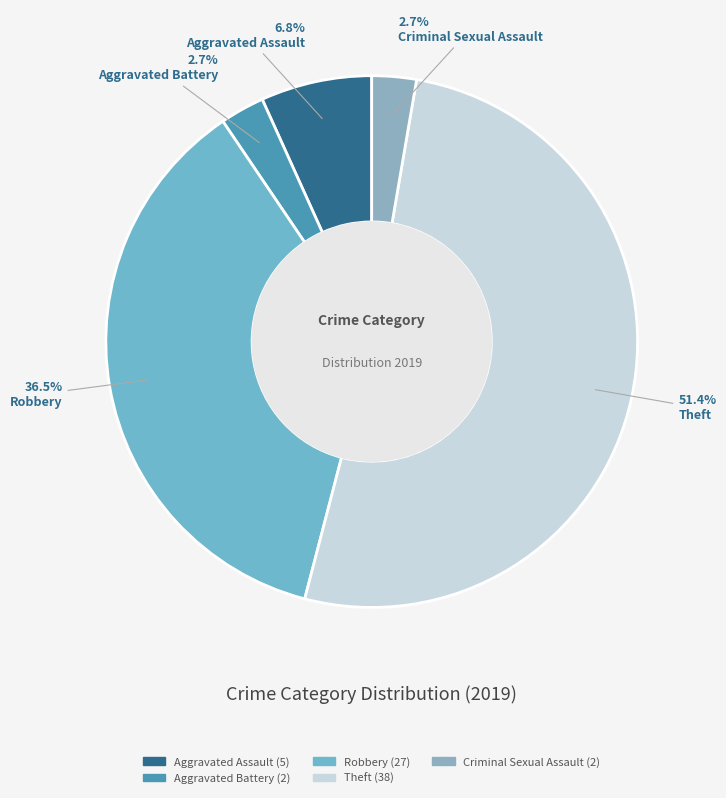

Rank the categories by value from lowest to highest.

Aggravated Battery, Criminal Sexual Assault, Aggravated Assault, Robbery, Theft